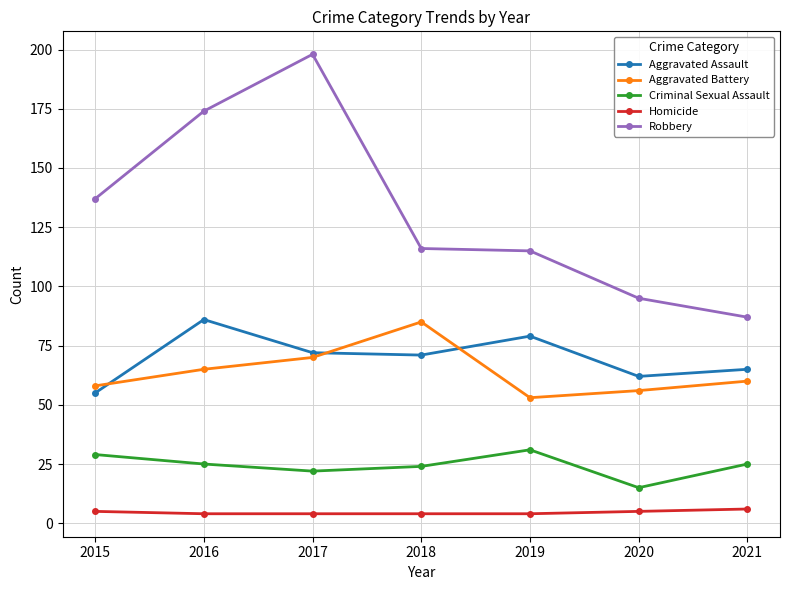

Does the chart have visible grid lines?

Yes